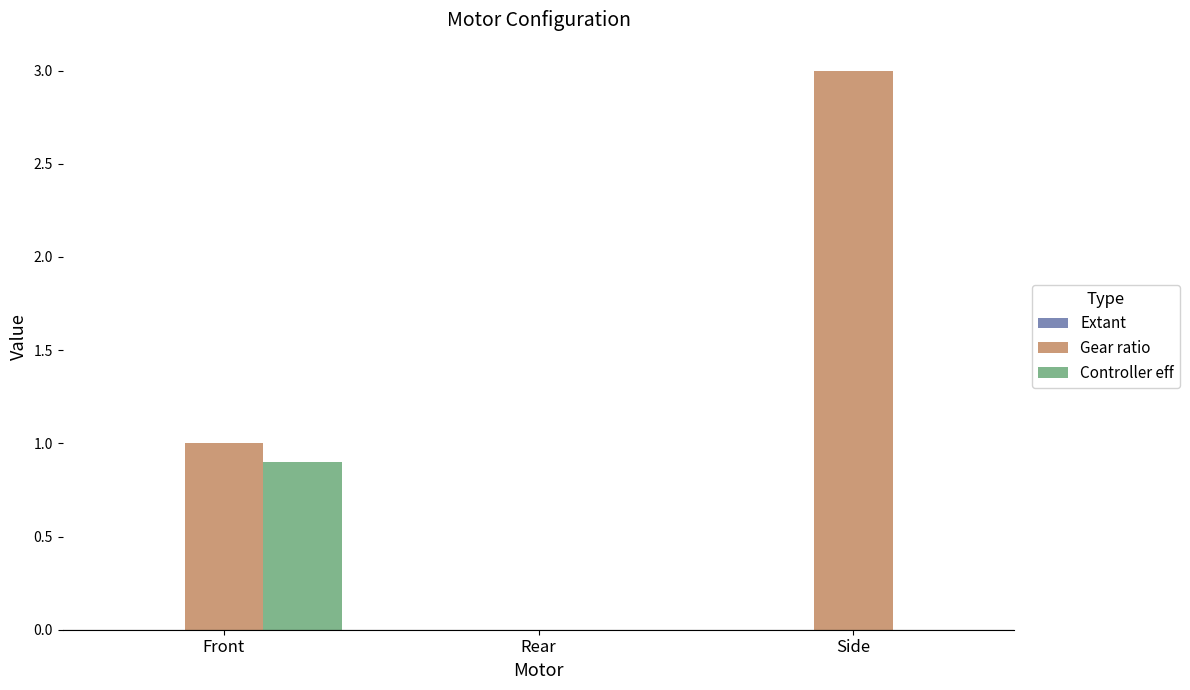

How many groups of bars are there?

3